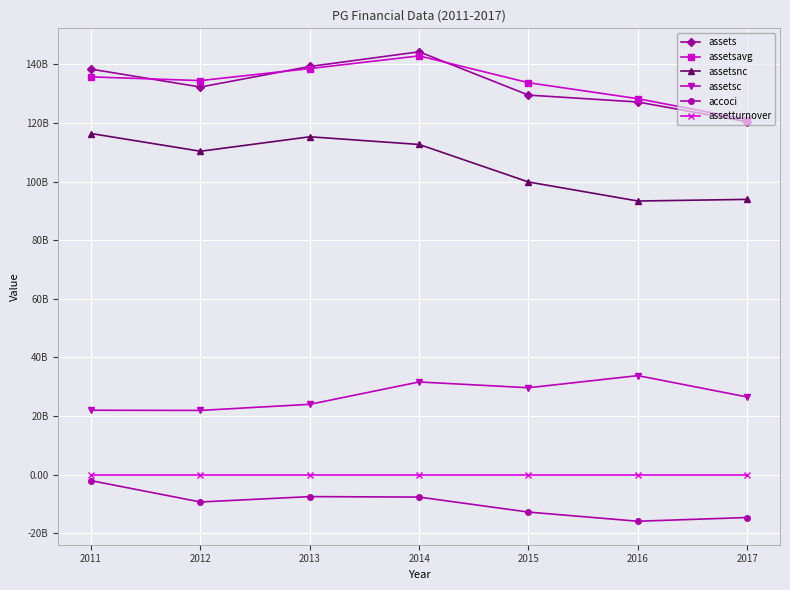

True or false: assets has more than 1 points higher than both neighbors.

False